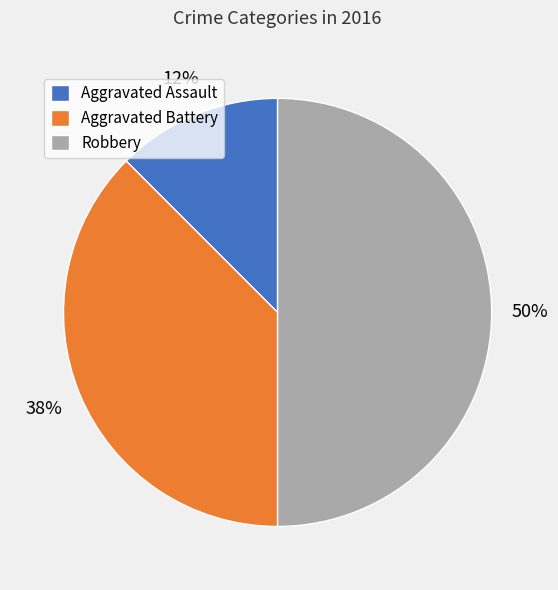

How many slices are in this pie chart?

3